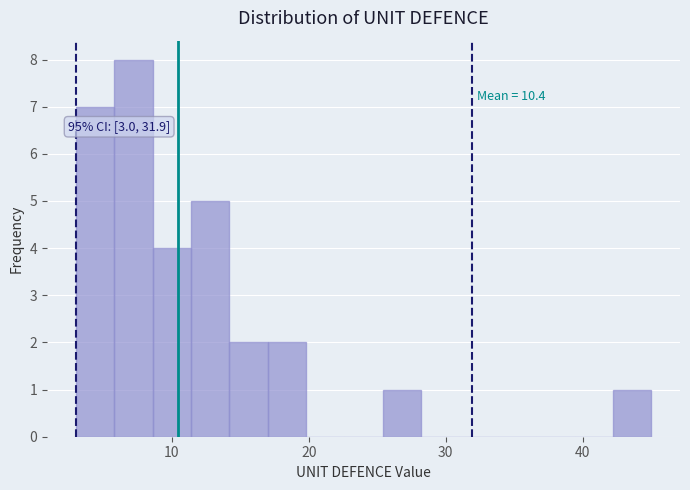

Around what value on the x-axis is the tallest bar? Give the approximate position of its centre, as read against the axis.

7